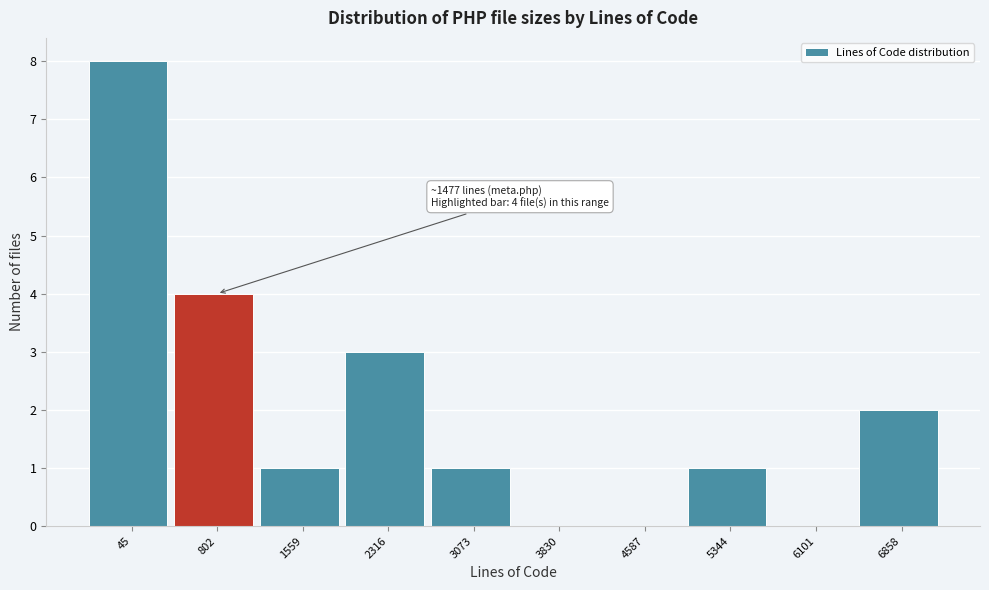

Reading left to right, what are all the values shown in this chart?

45=8	802=4	1559=1	2316=3	3073=1	3830=0	4587=0	5344=1	6101=0	6858=2